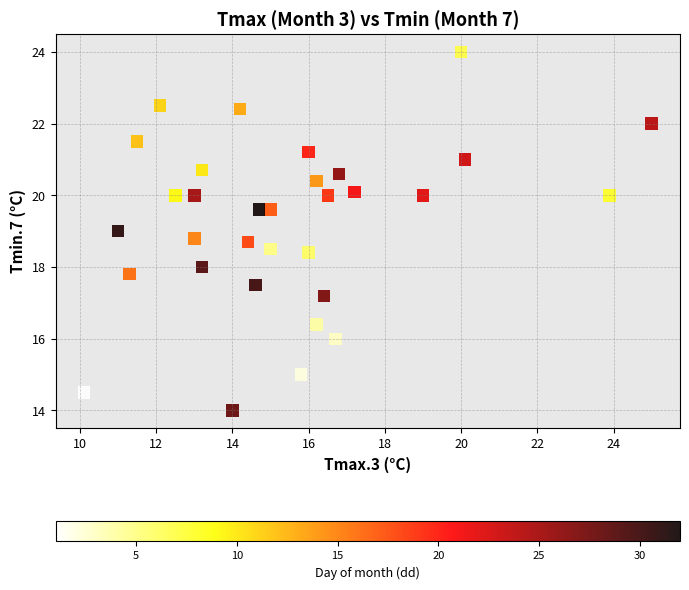

What is the range of X values (max minus min)?

14.9